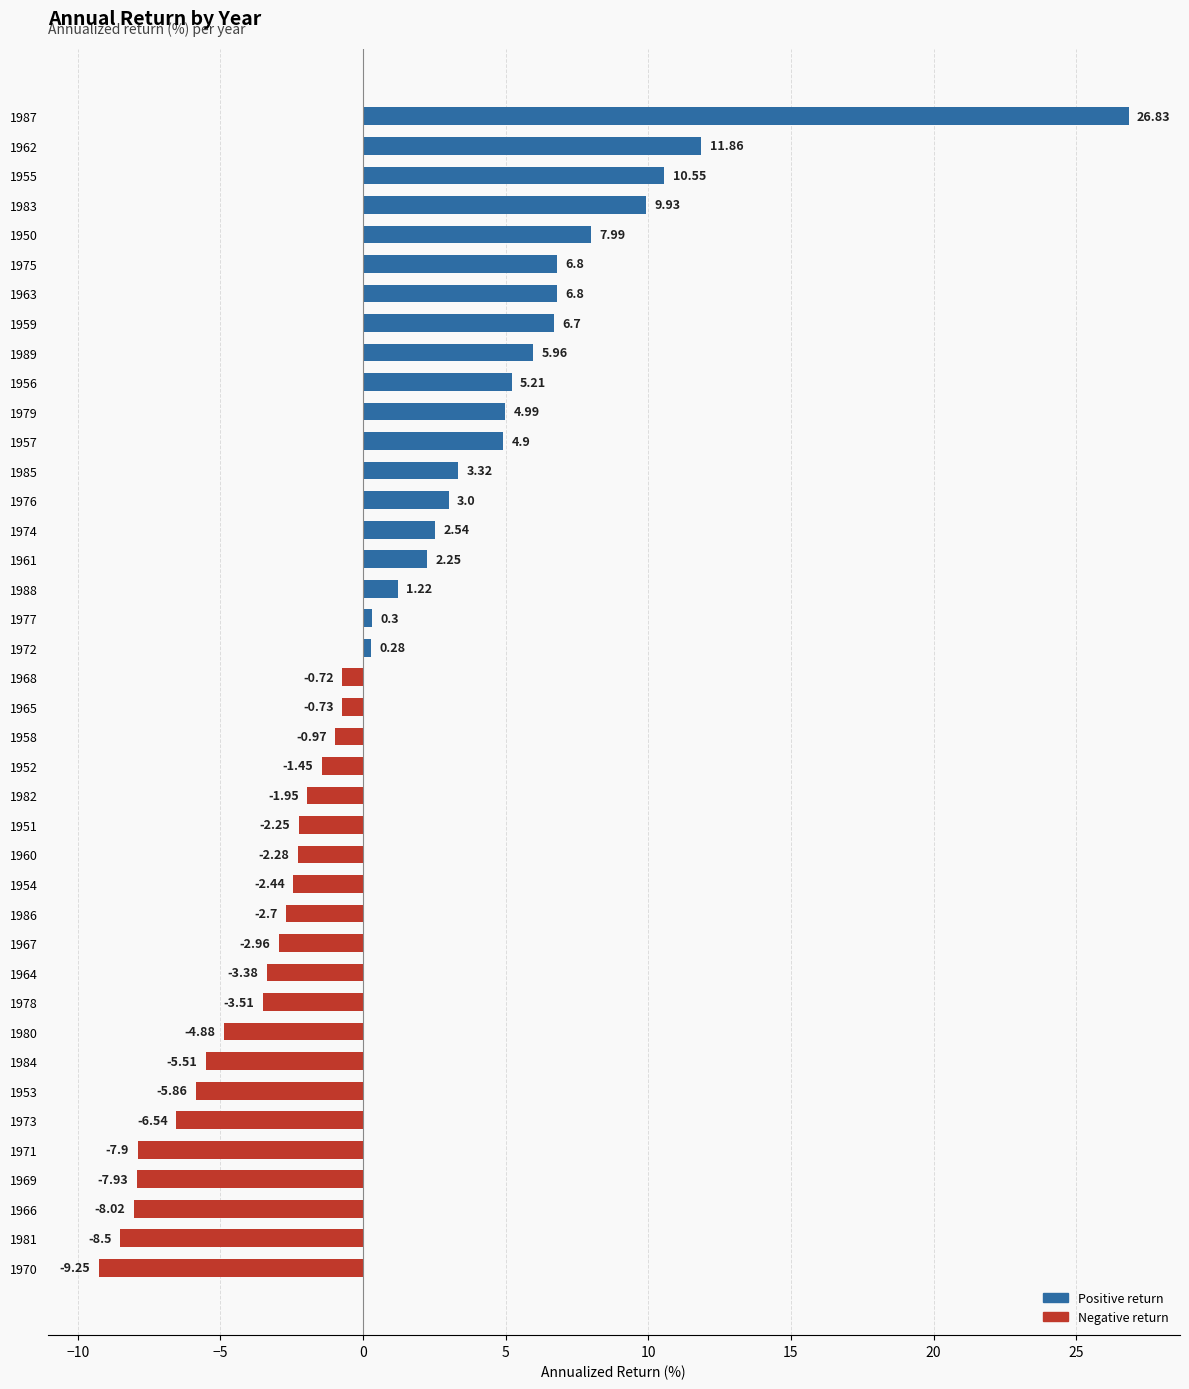

What is the sum of all values?

31.7